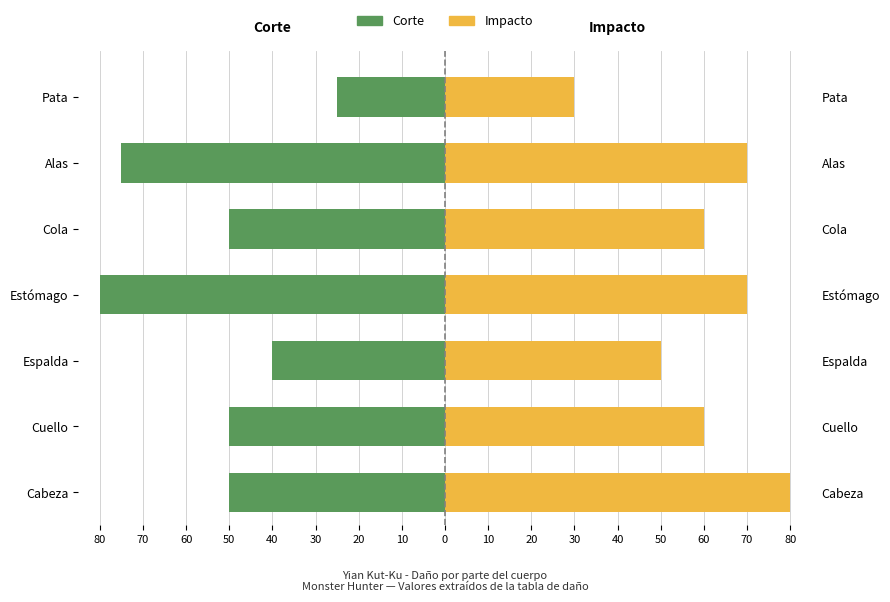

The value of Corte at Cuello is -50. True or false?

True